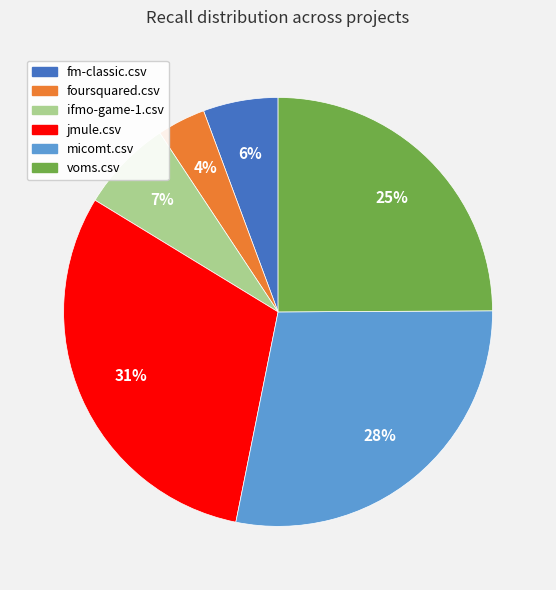

To the nearest percent, what percentage of the pie is voms.csv?

25%